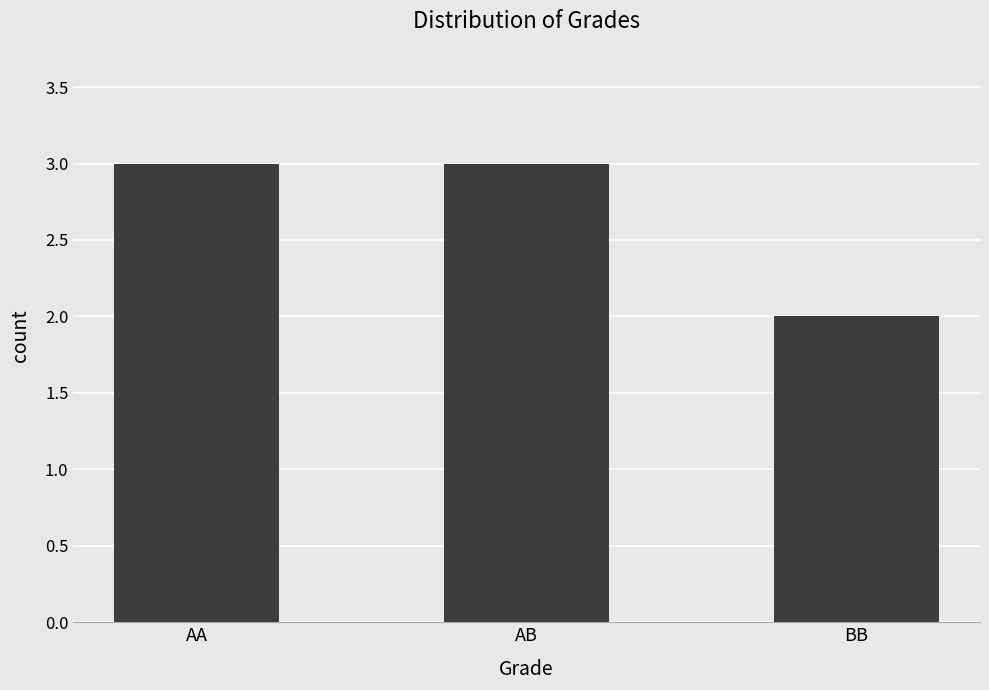

Reading right to left, list all the values displayed in this chart.

2	3	3